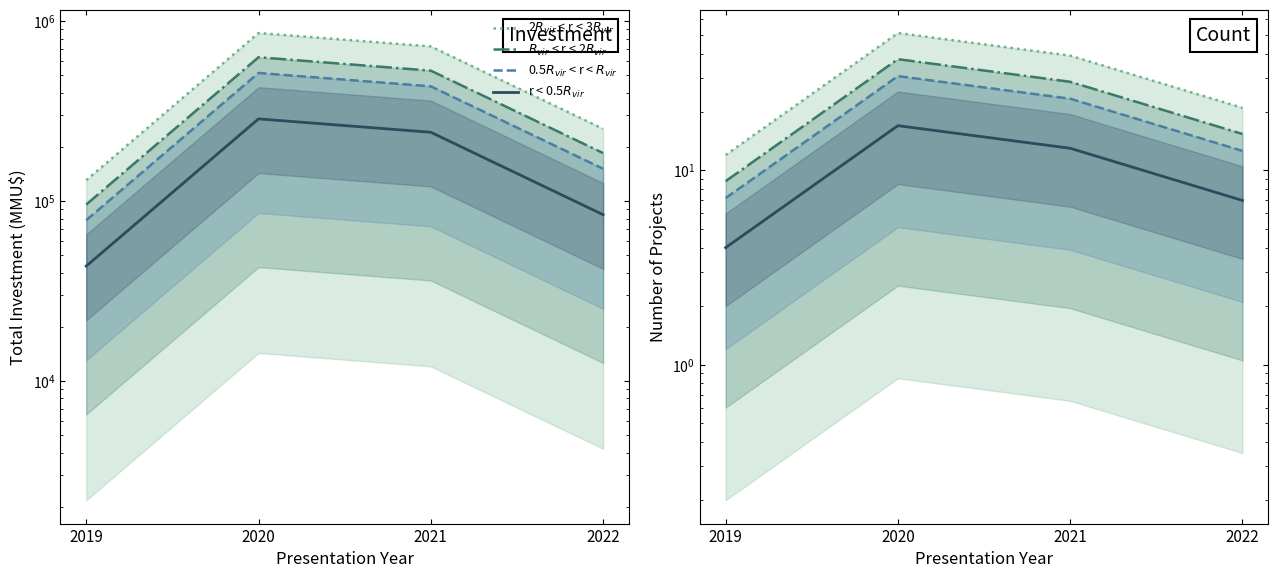

Reading left to right, transcribe all the data shown in this chart.

2$R_{vir}$ < r < 3$R_{vir}$: 2019=12.0	2020=51.0	2021=39.0	2022=21.0
$R_{vir}$ < r < 2$R_{vir}$: 2019=8.8	2020=37.4	2021=28.6	2022=15.4
0.5$R_{vir}$ < r < $R_{vir}$: 2019=7.2	2020=30.6	2021=23.4	2022=12.6
r < 0.5$R_{vir}$: 2019=4.0	2020=17.0	2021=13.0	2022=7.0